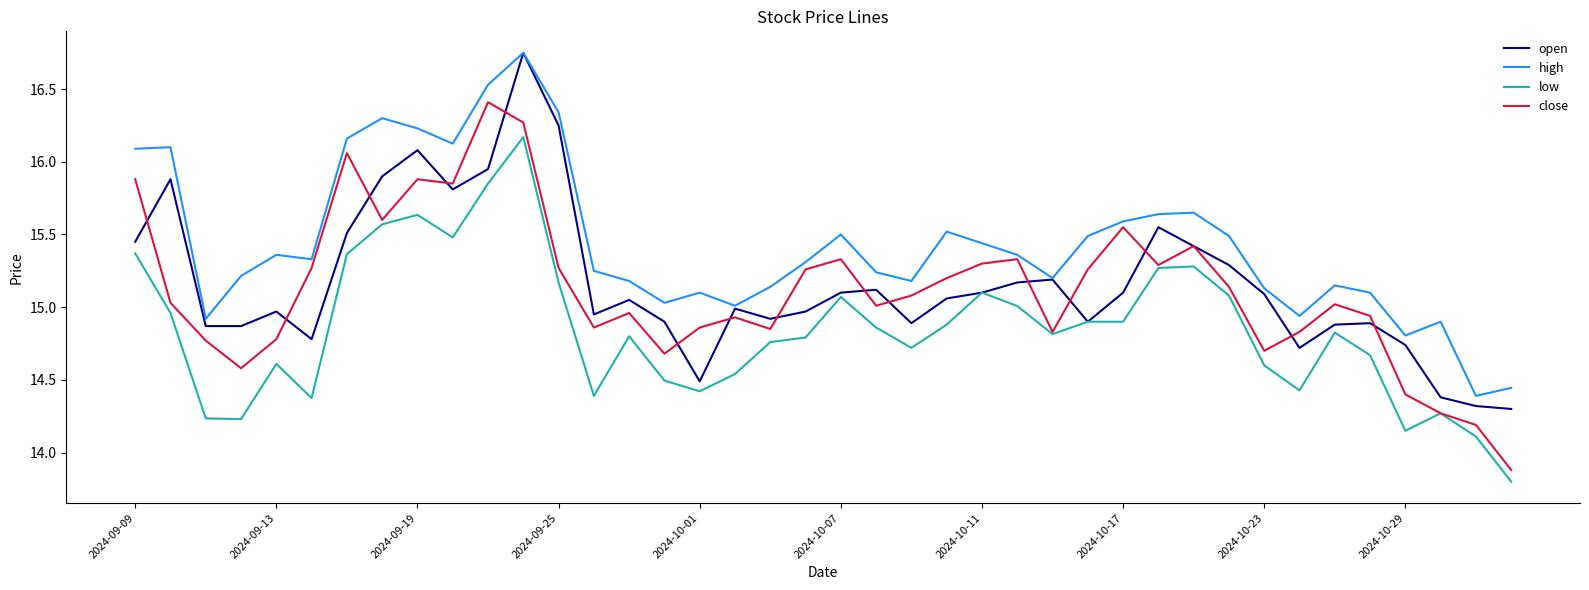

How many values in the low series exceed 14?

39